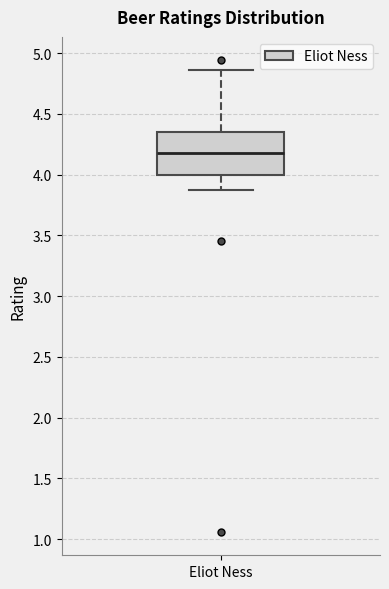

Transcribe this box plot: give where the median line is, the range the box spans, and where the two whiskers end, as read against the y-axis. The values are not printed on the chart, so give them approximately, as read against the axis.

median 4.20, box 4.00 to 4.35, whiskers 3.85 to 4.85